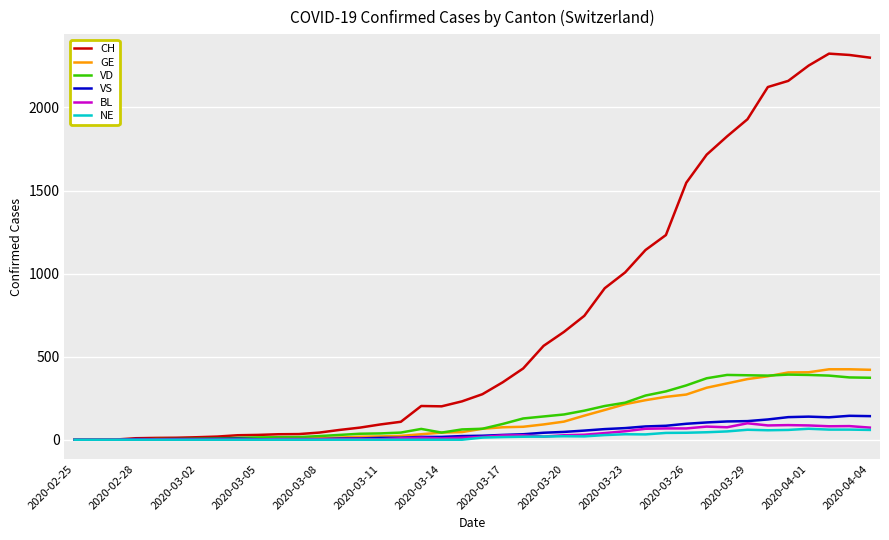

Which series has the largest total across all categories?

CH